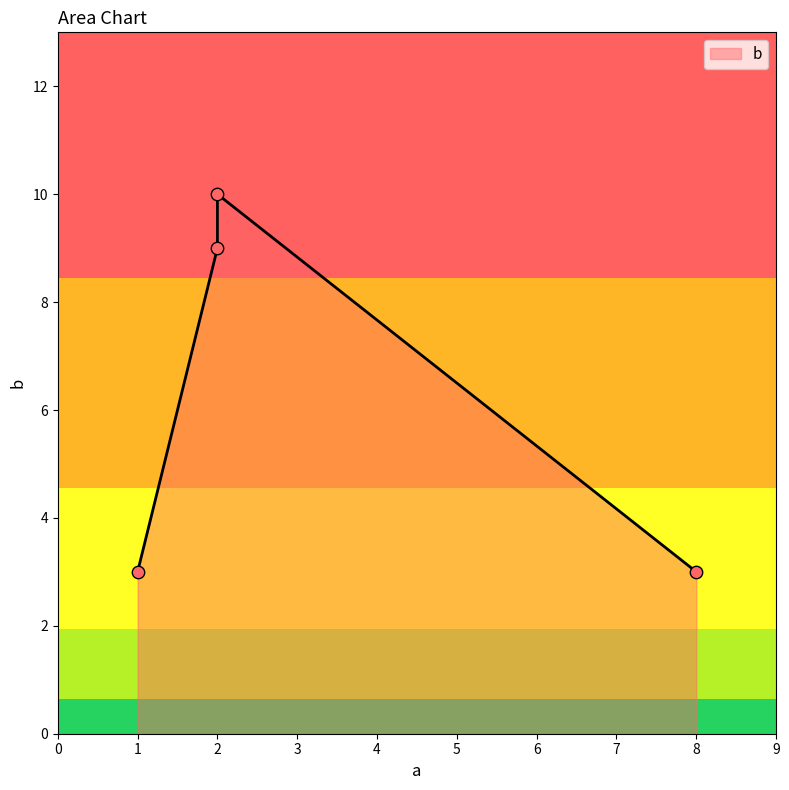

Between 2 and 1, which is larger?

2